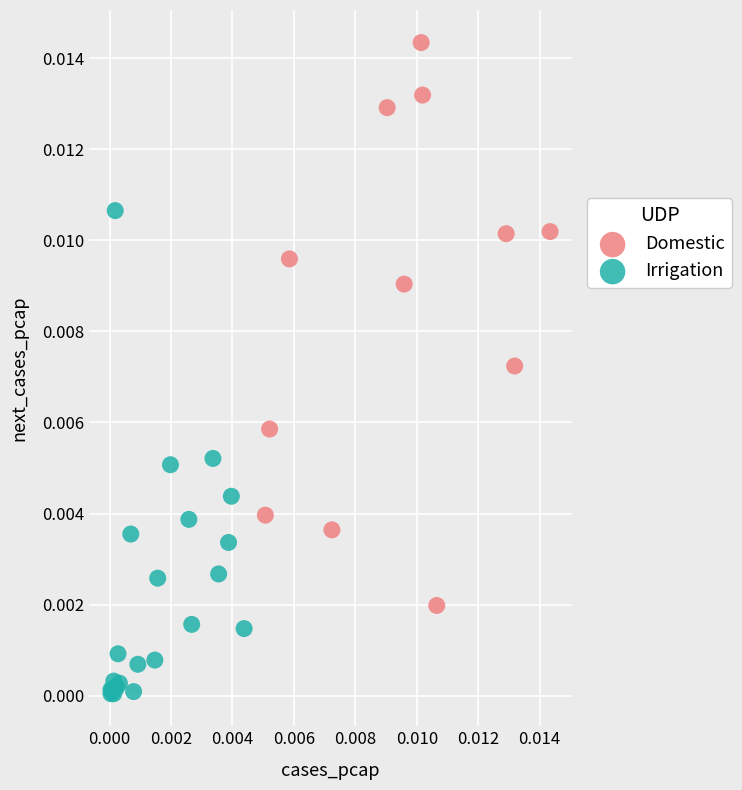

Which series contains the lowest Y value?

Irrigation